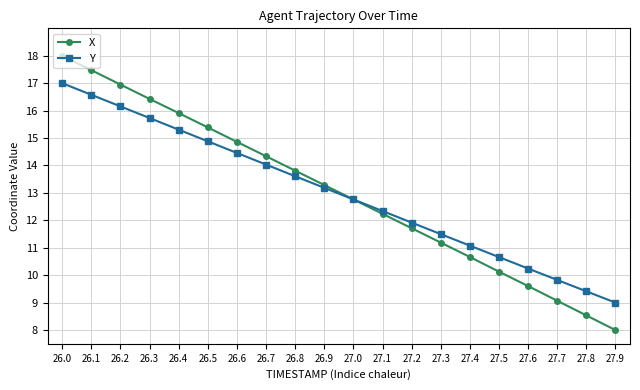

What is the maximum value for X?

18.0